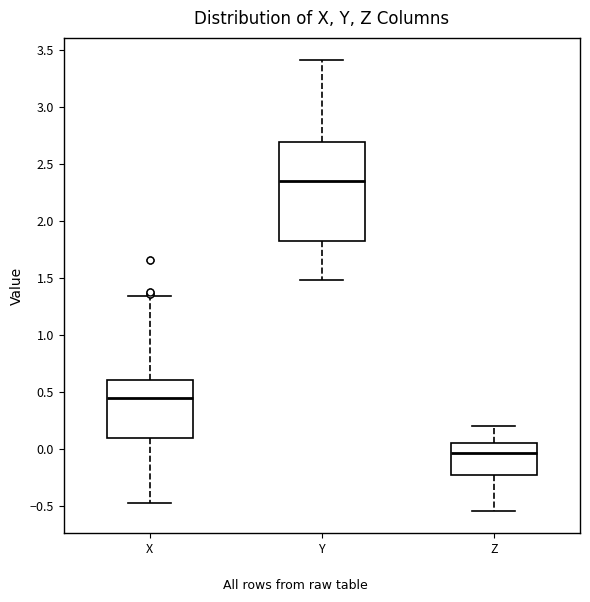

Which box has the highest median line?

Y